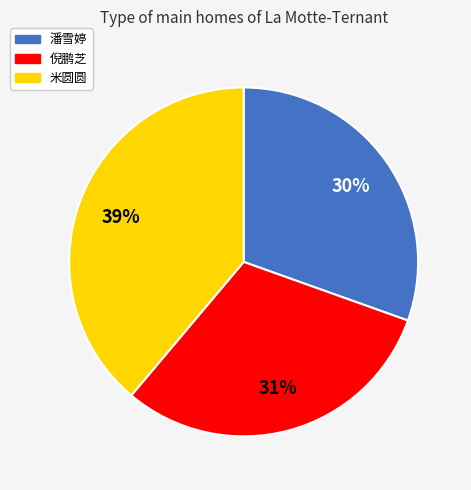

Does 米圆圆 represent more than half of the total?

No